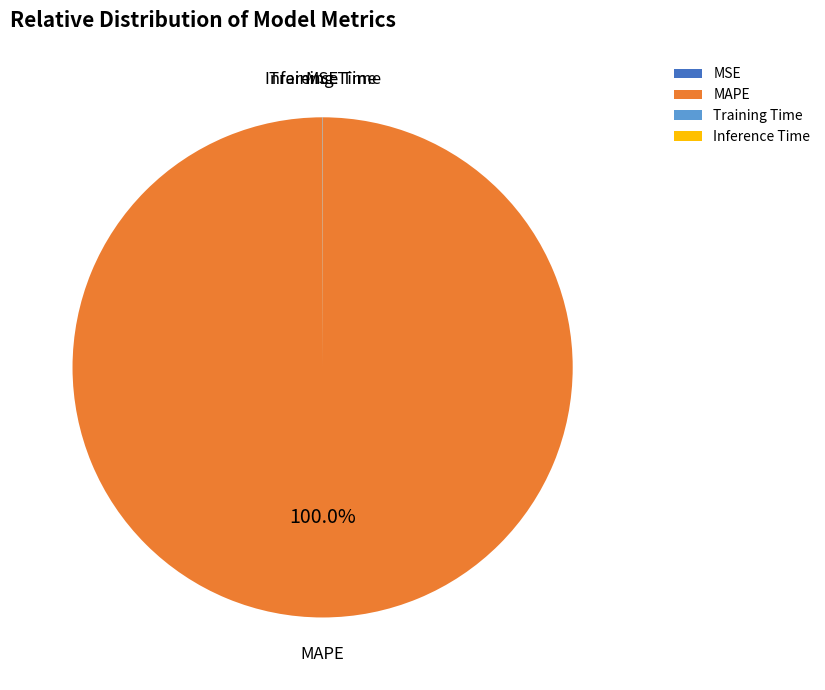

Does MAPE account for over 50% of the chart?

Yes